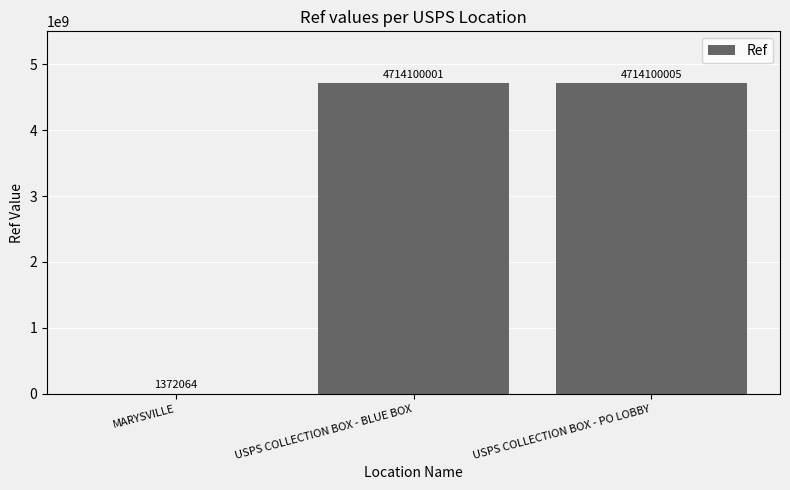

Which has a higher value, USPS COLLECTION BOX - BLUE BOX or MARYSVILLE?

USPS COLLECTION BOX - BLUE BOX